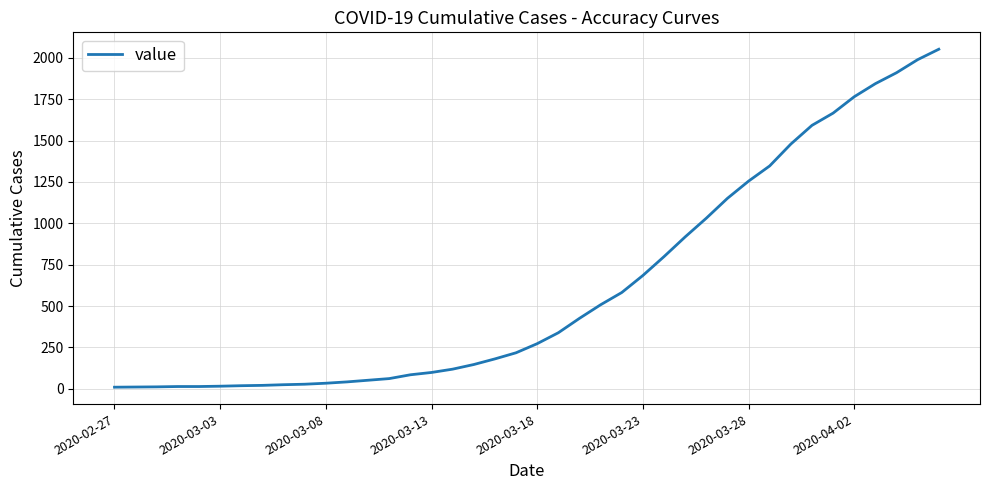

What is the greatest value displayed?

2052